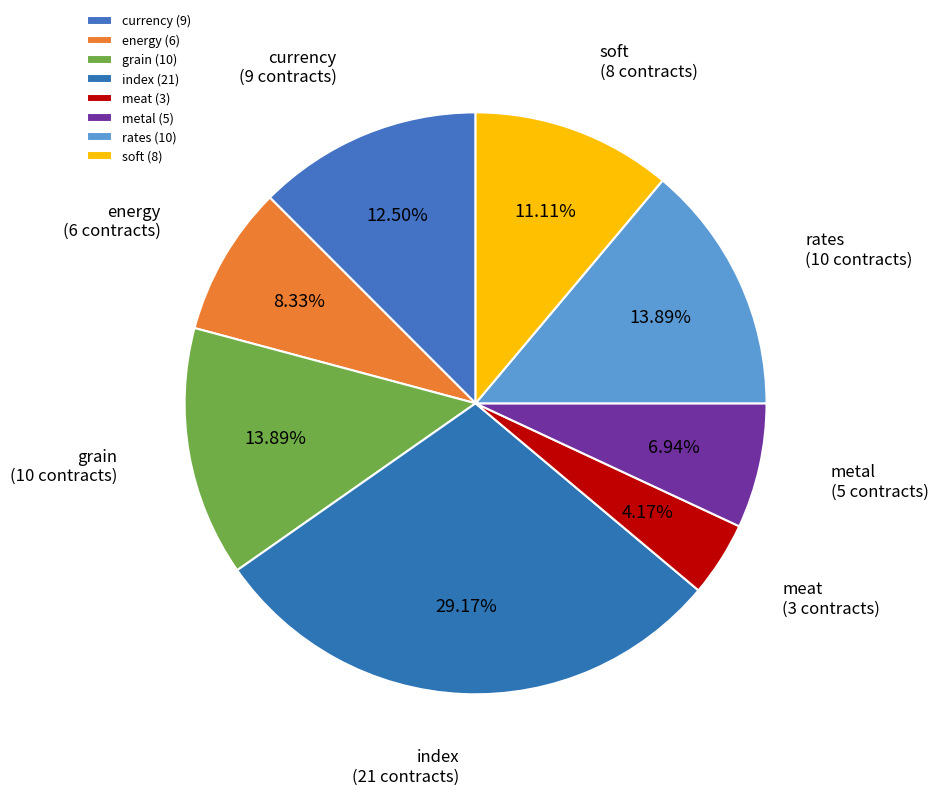

Which category has the smallest portion of the pie?

meat